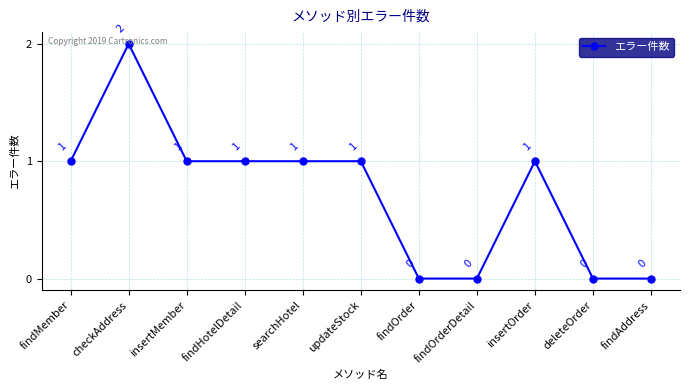

At which category does the data reach its first local peak?

checkAddress